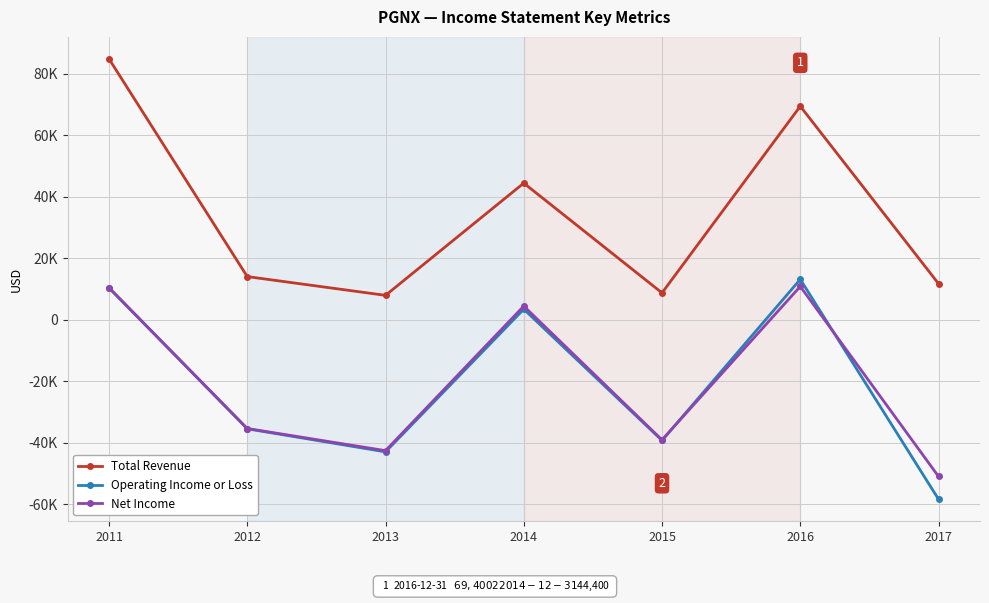

At 2012, list the series in order from largest to smallest.

Total Revenue, Net Income, Operating Income or Loss